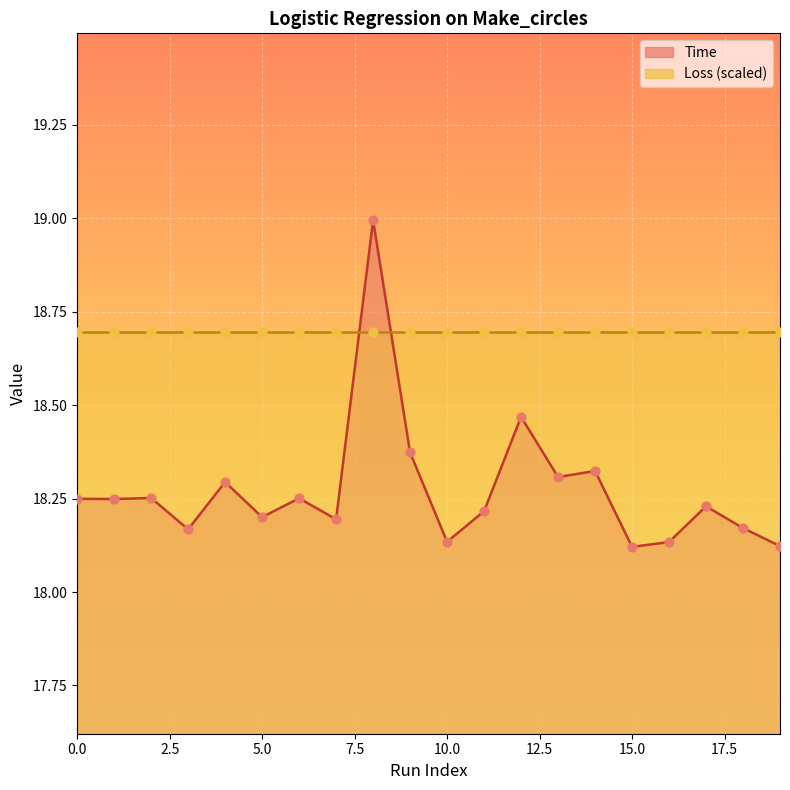

Between 9 and 2, which is larger?

9